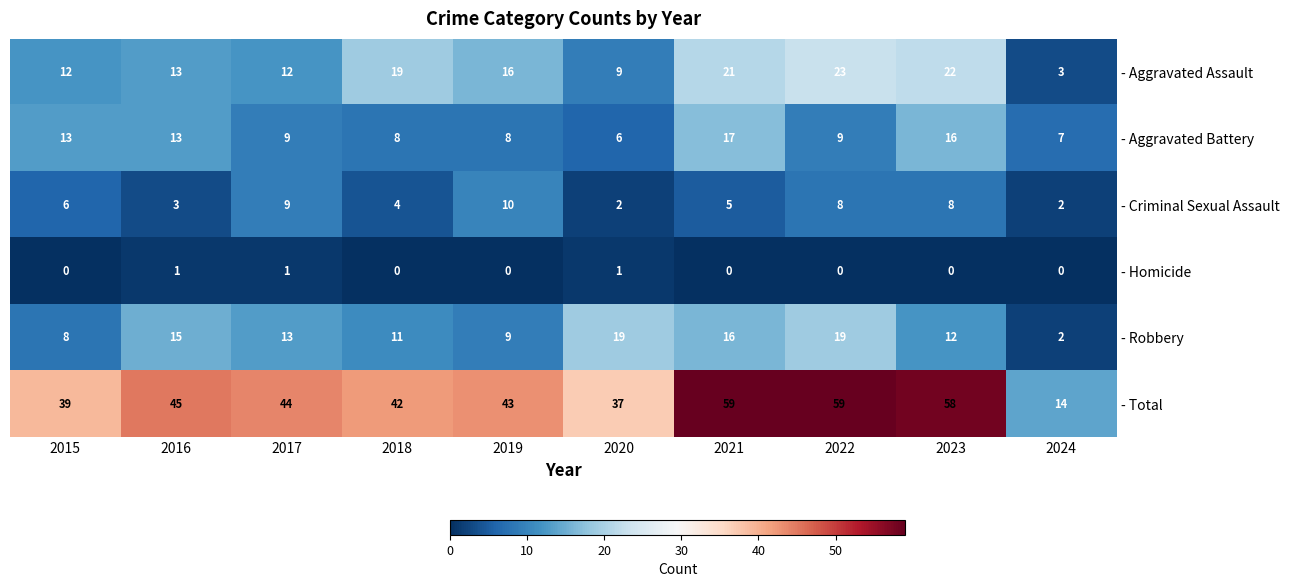

Which series has the largest total across all categories?

- Total